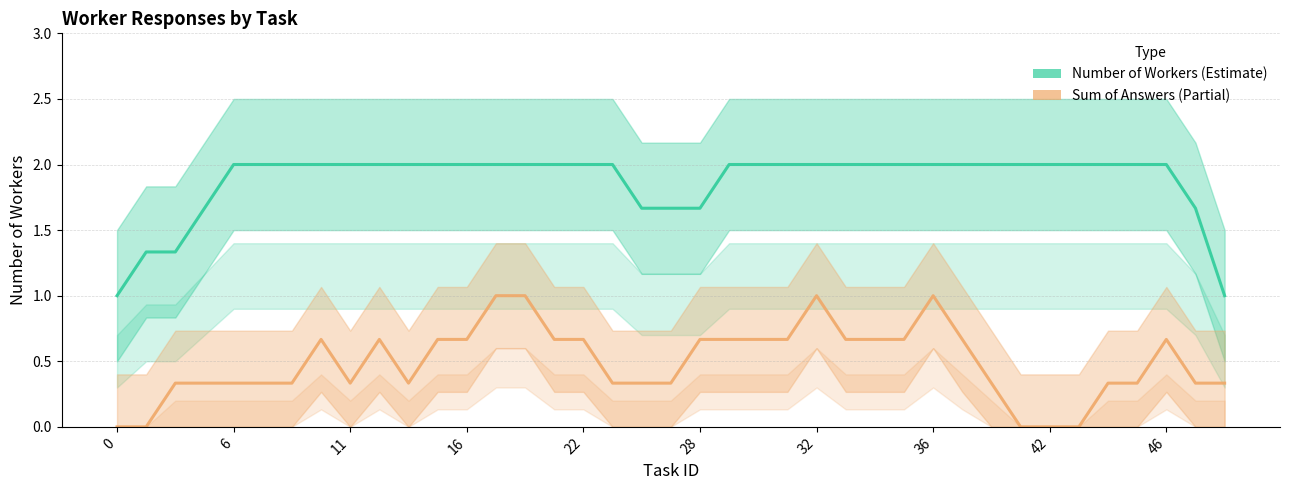

What is the difference between the highest and lowest values at 0?

1.0